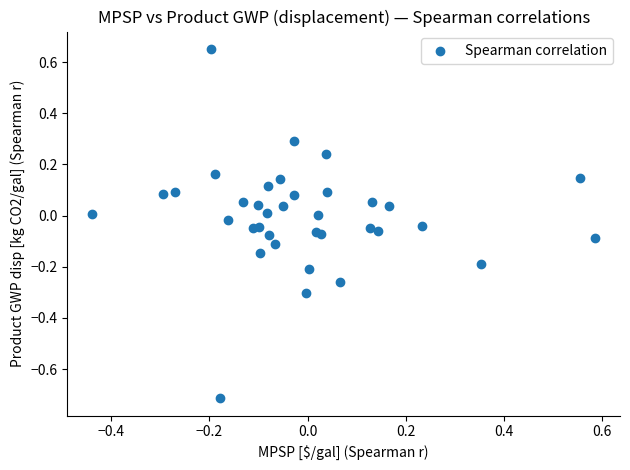

What is the range of Y values (max minus min)?

1.4